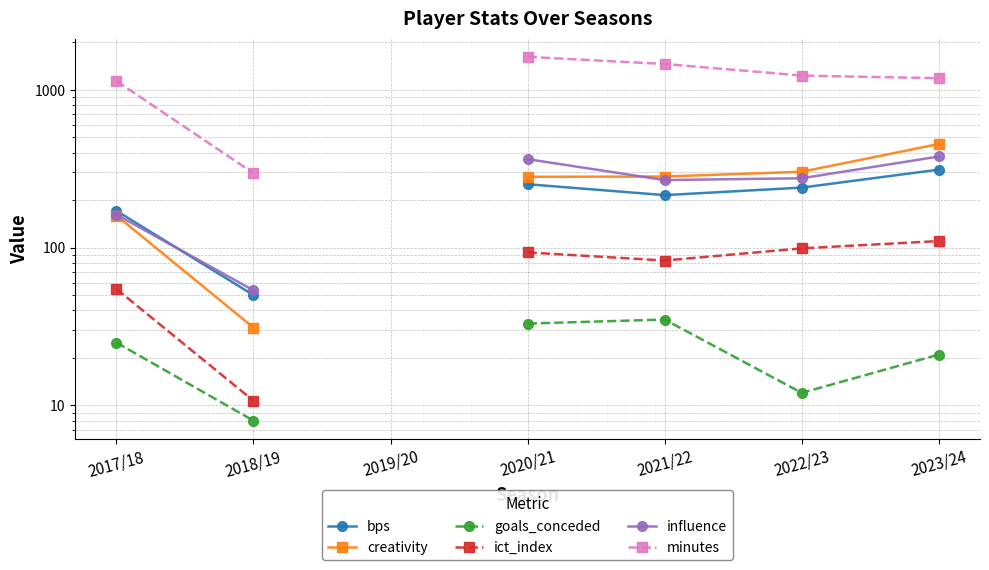

What position from the right is 2017/18?

7